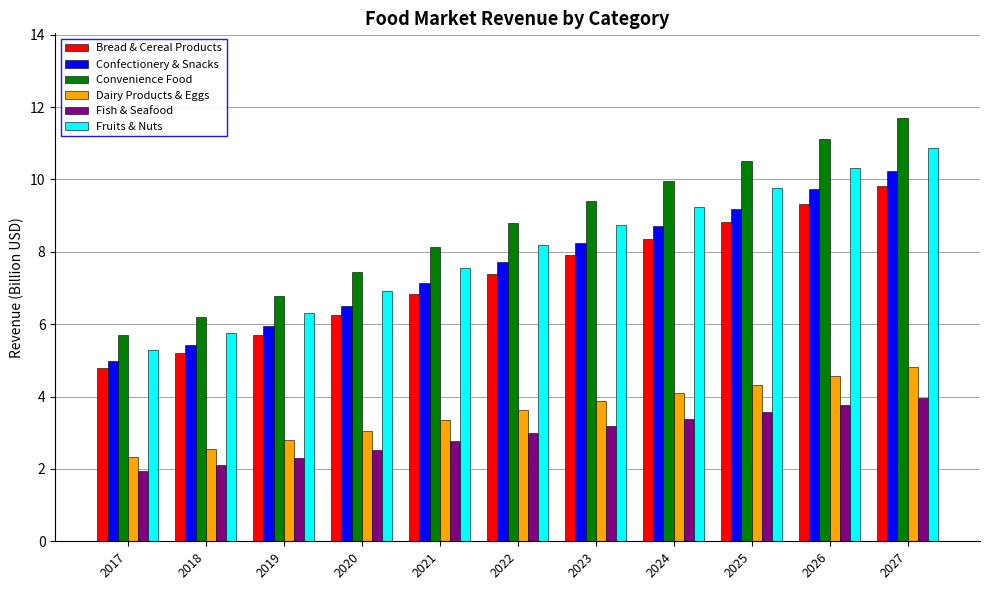

What is the smallest value displayed?

1.9